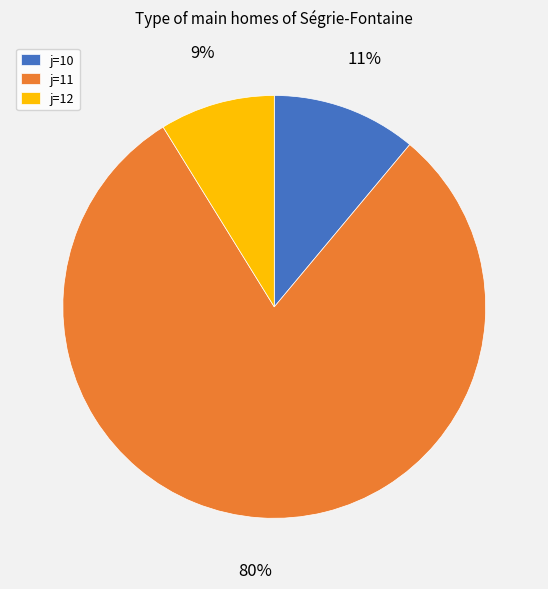

Does any single category account for the majority?

Yes